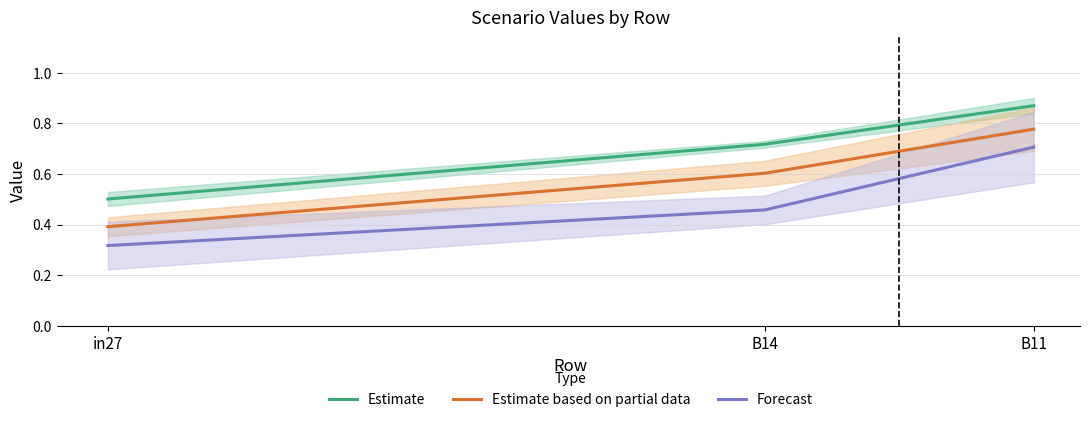

What position from the left is B14?

2